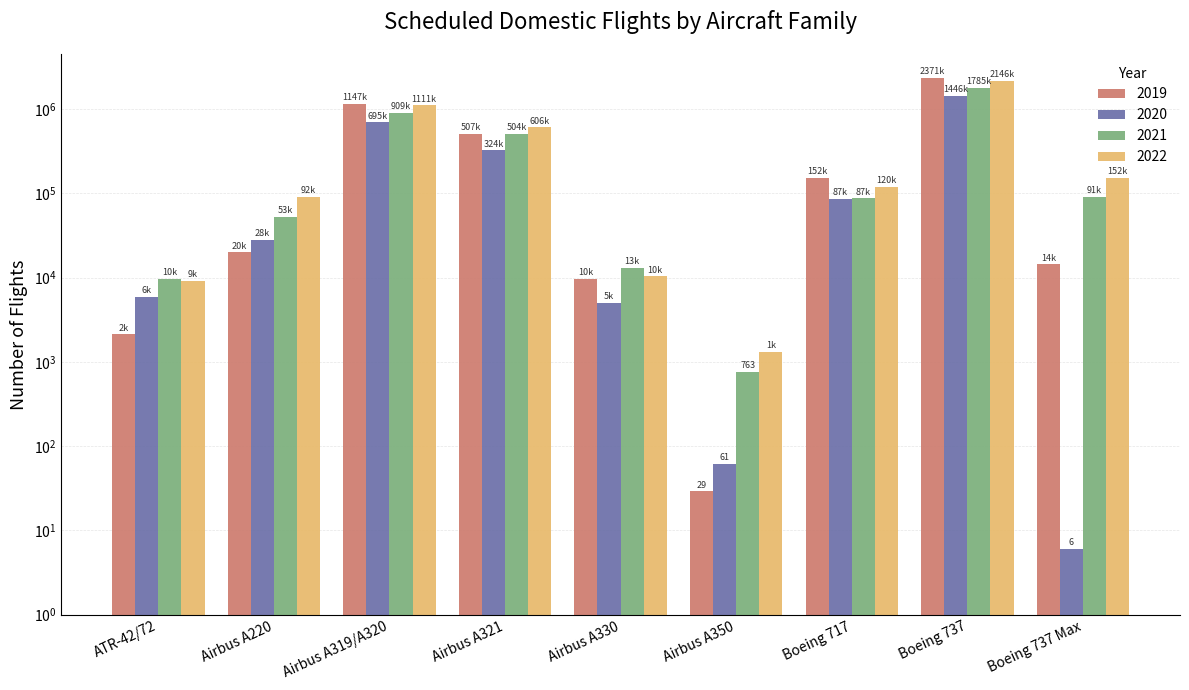

What is the average value of the 2022 series?

471926